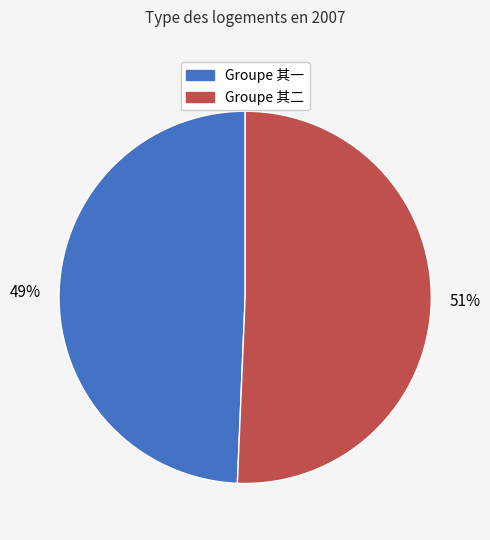

To the nearest percent, what is the average slice percentage?

50%